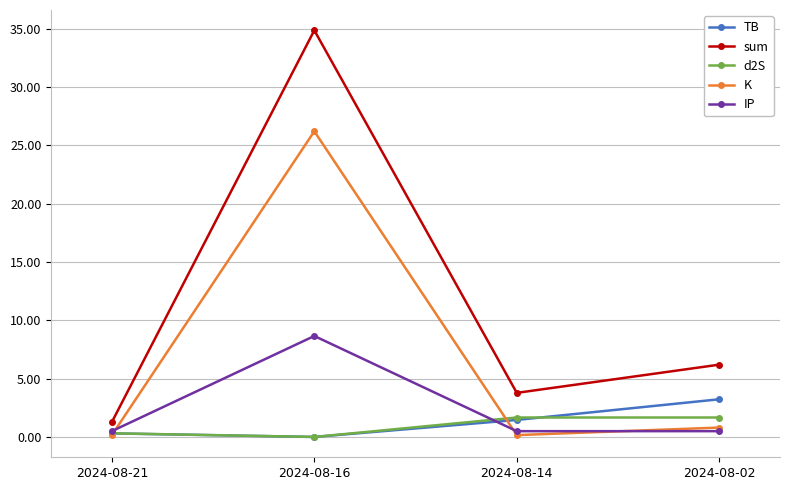

Rank the categories by sum value from lowest to highest.

2024-08-21, 2024-08-14, 2024-08-02, 2024-08-16